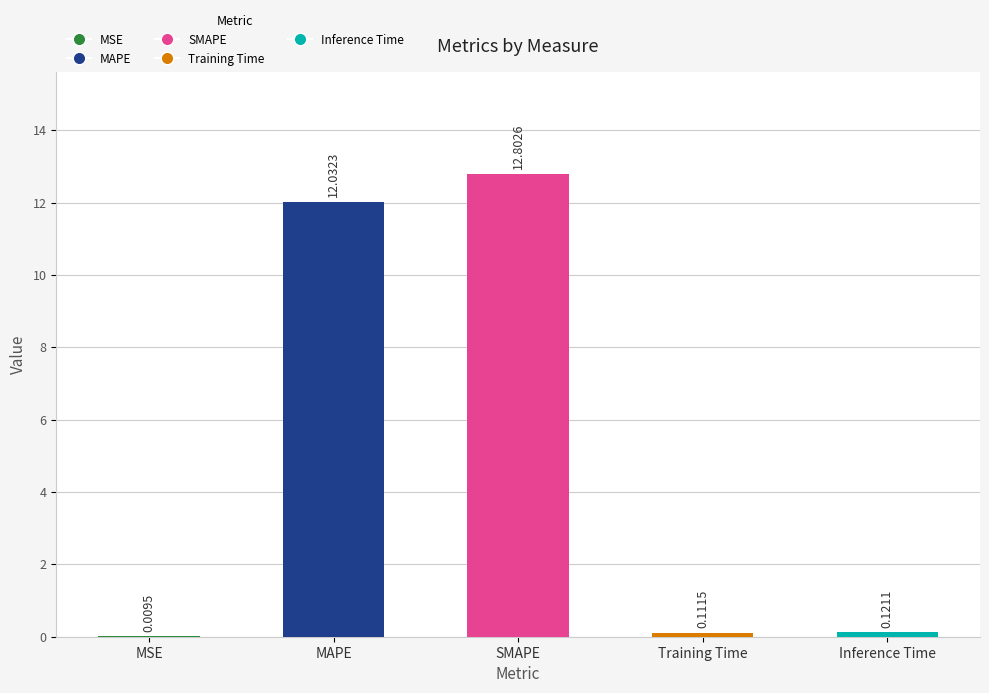

What is the difference between the values at MAPE and Training Time?

11.9